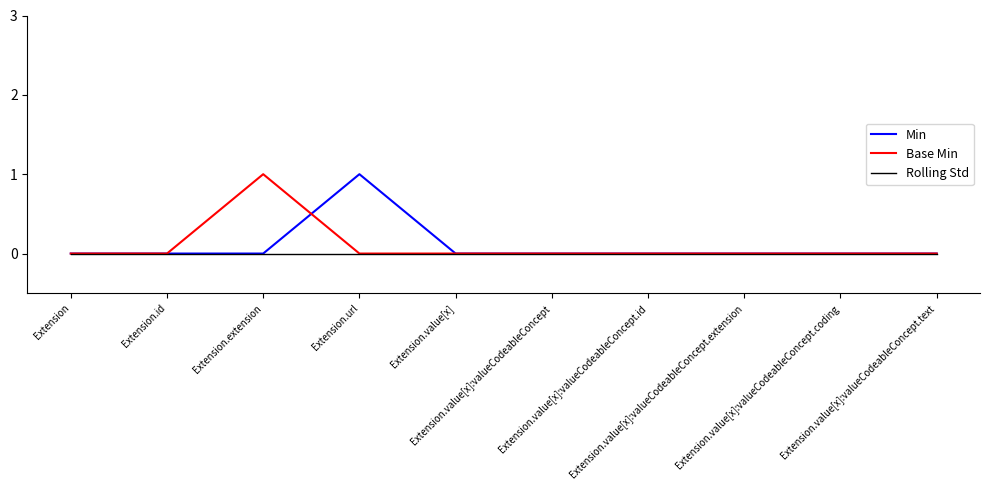

True or false: Min has a value of -1 at Extension.extension.

False